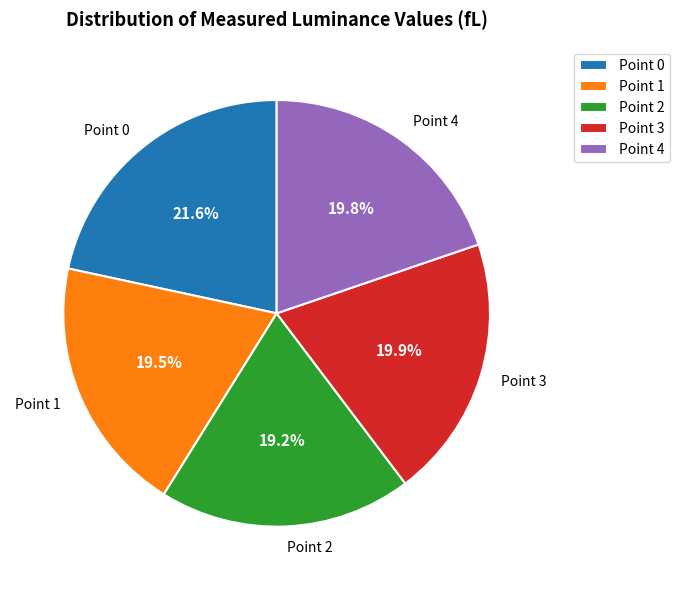

Which has a higher value, Point 3 or Point 0?

Point 0